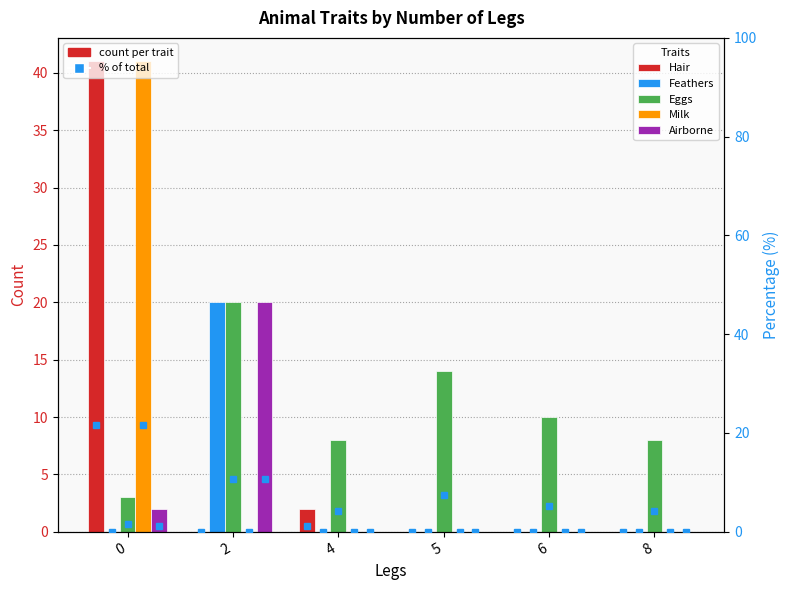

How many data points in Milk are above 0?

1